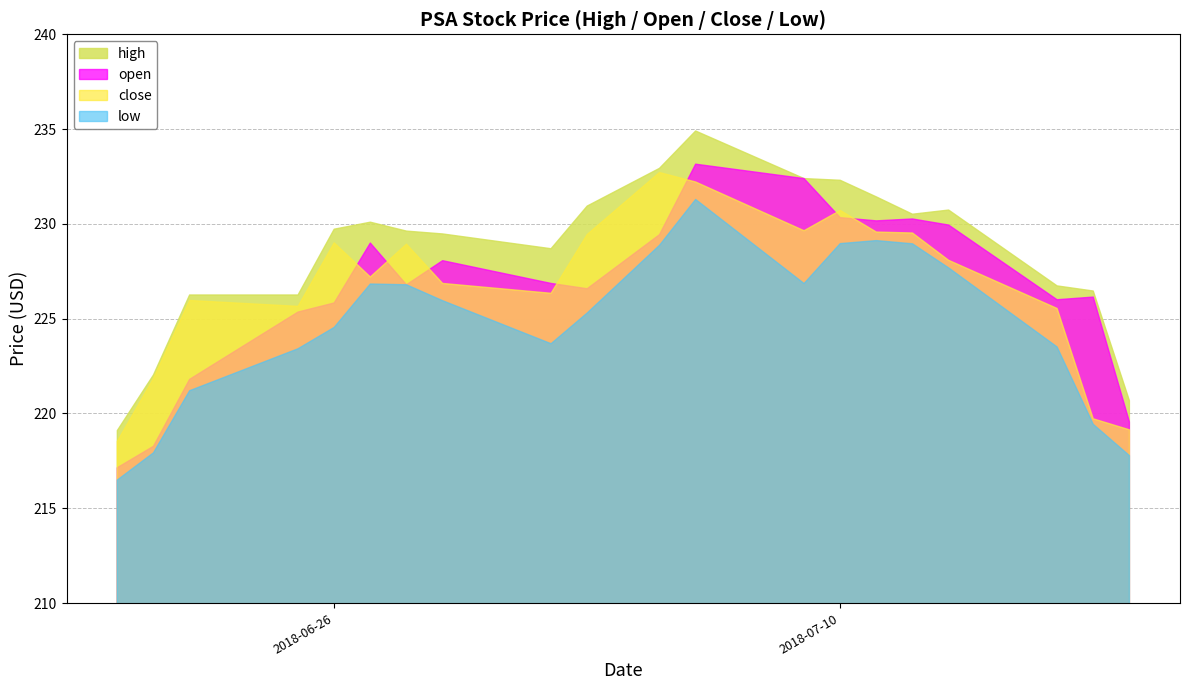

What is the highest value of the high series?

234.9